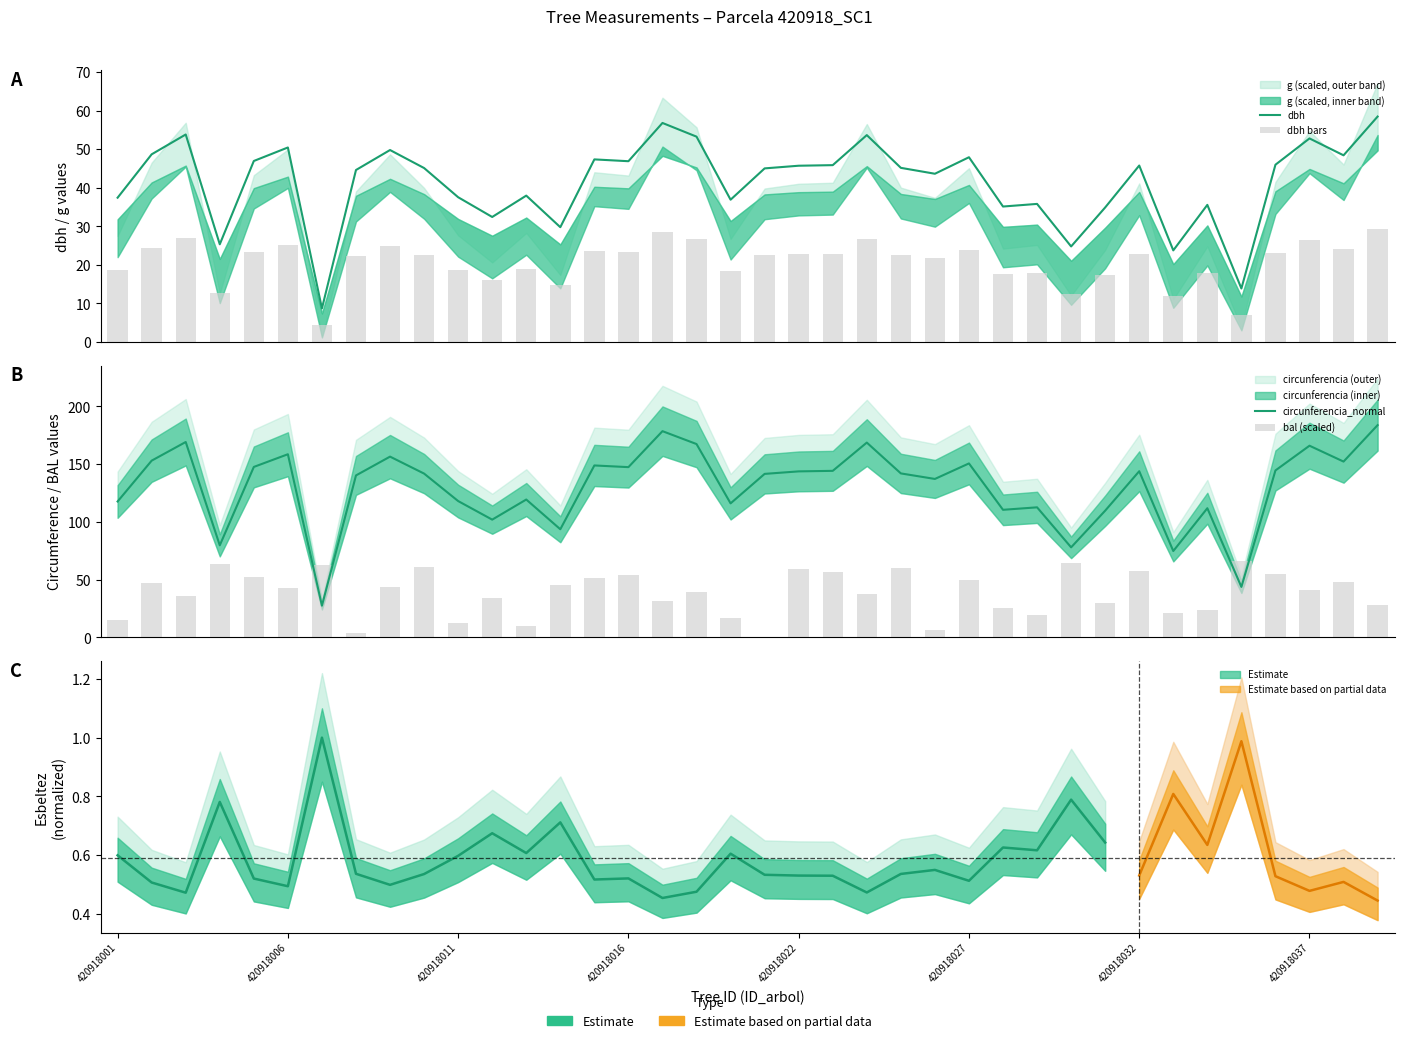

Between 12 and 11, which is larger?

12